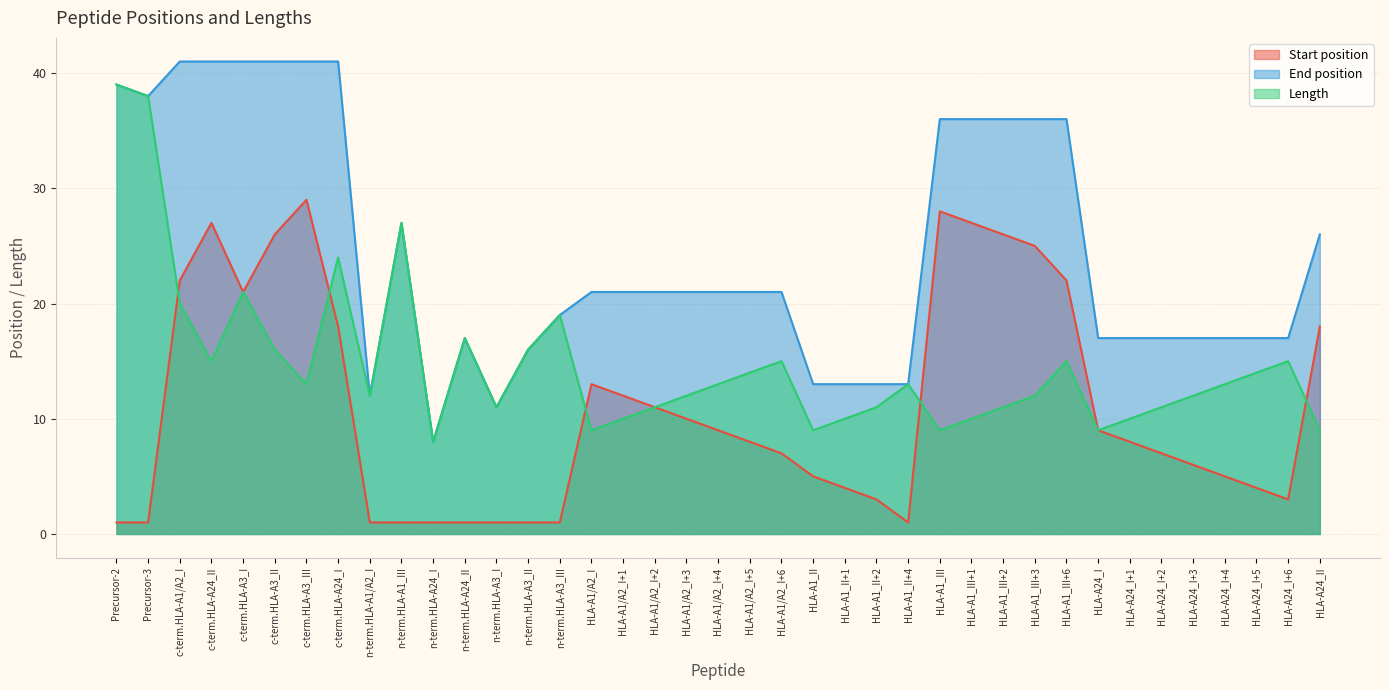

Between n-term.HLA-A3_I and HLA-A1_II+4, which series saw the biggest shift?

End position